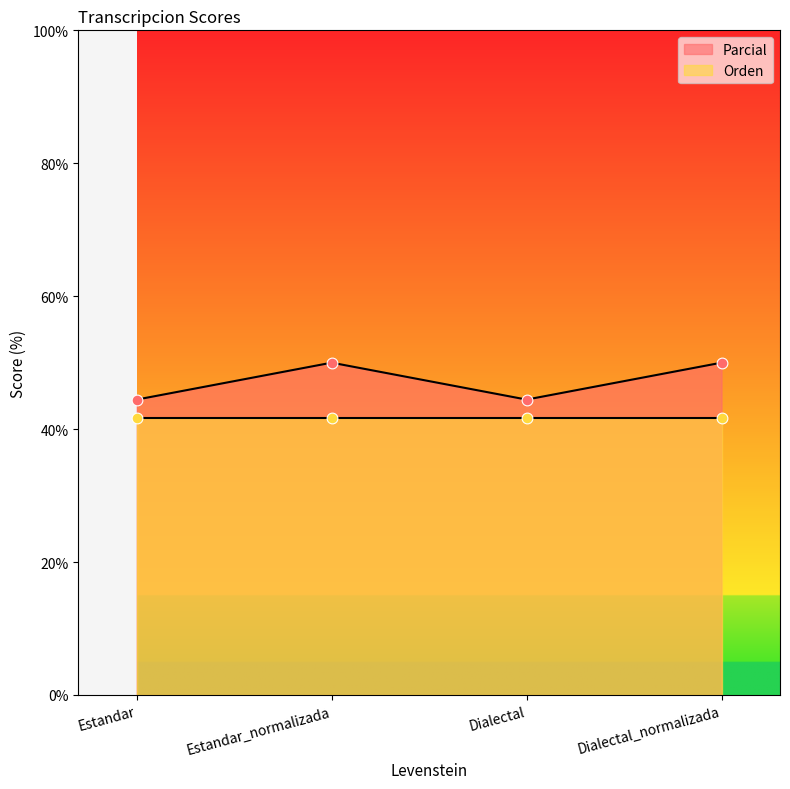

What is the ratio of the value at Dialectal to the value at Dialectal_normalizada?

0.9